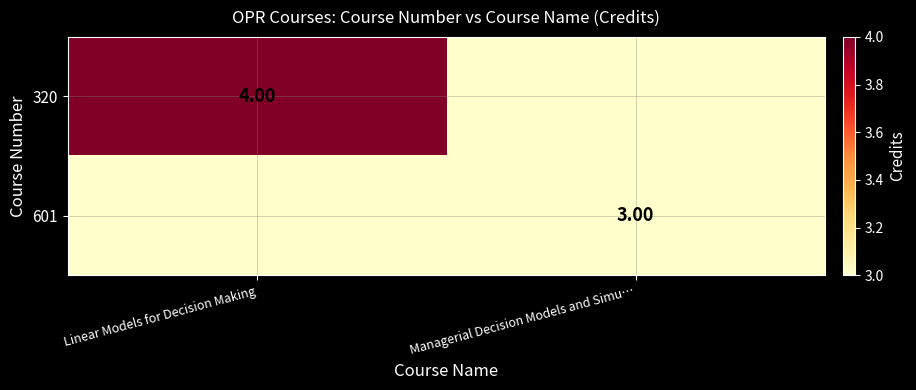

How many values in 601 are above zero?

1